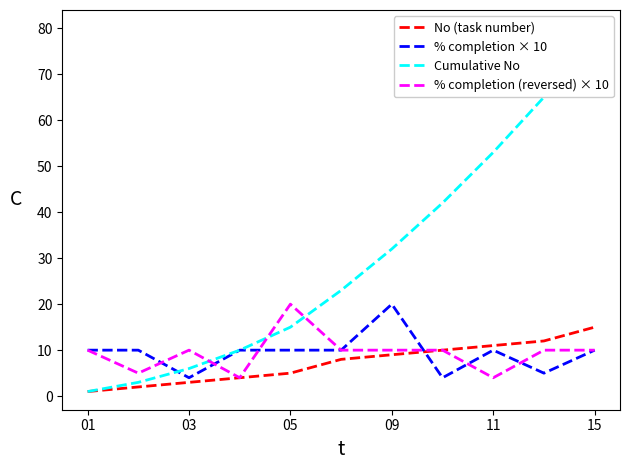

Is it true that No (task number) equals 17 at 11?

False